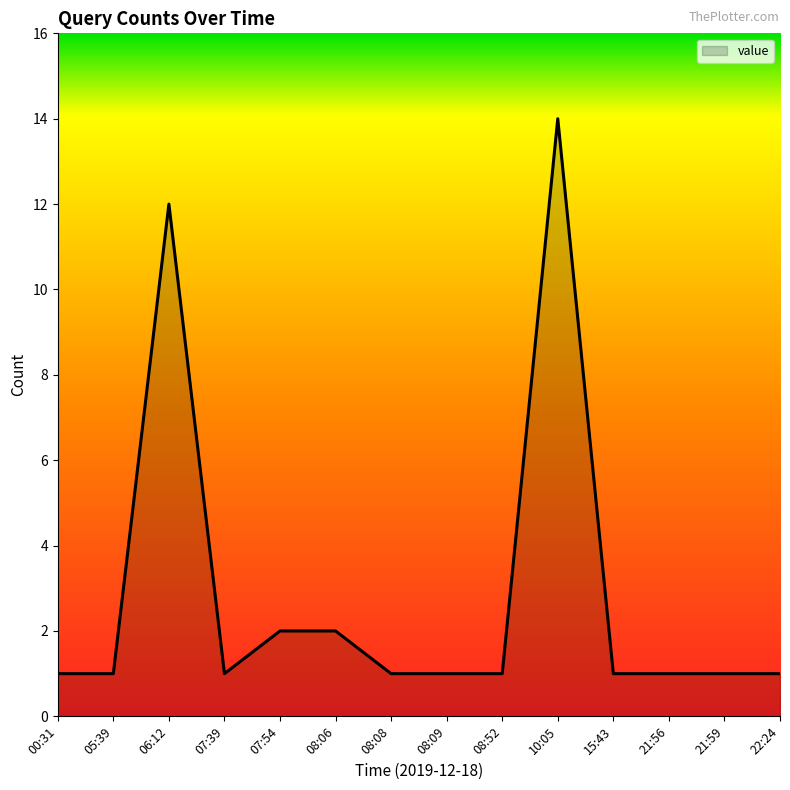

What position from the right is 00:31?

14